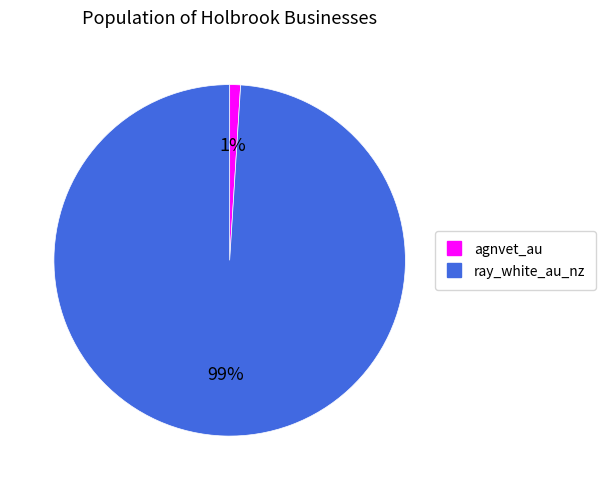

How many slices are in this pie chart?

2